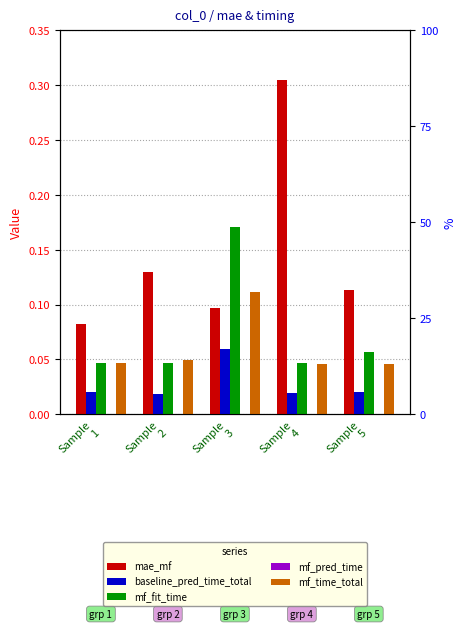

What is the value of the baseline_pred_time_total bar at the 3rd from the left?

0.1